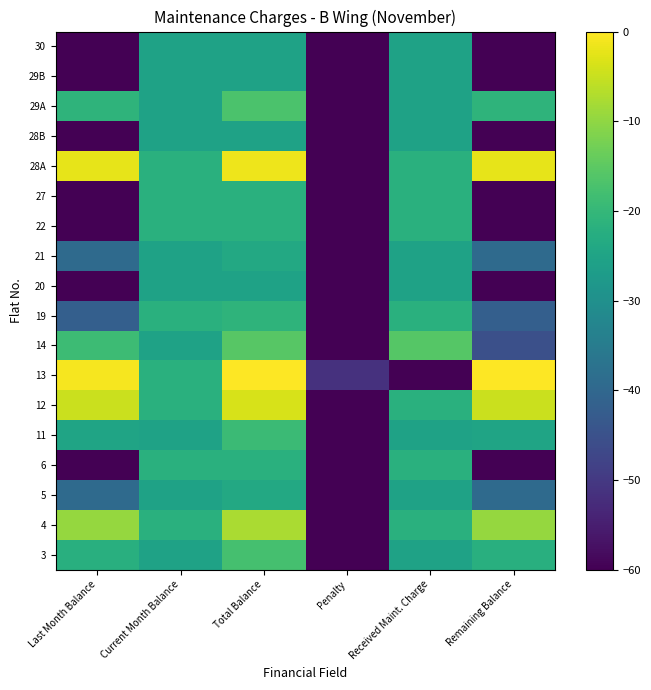

Reading left to right, transcribe all the data shown in this chart.

3: Last Month Balance=-22.2	Current Month Balance=-25.4	Total Balance=-17.6	Penalty=-91.4	Received Maint. Charge=-25.4	Remaining Balance=-22.2
4: Last Month Balance=-9.5	Current Month Balance=-21.9	Total Balance=-7.6	Penalty=-91.4	Received Maint. Charge=-21.9	Remaining Balance=-9.5
5: Last Month Balance=-39.4	Current Month Balance=-25.4	Total Balance=-23.8	Penalty=-91.4	Received Maint. Charge=-25.4	Remaining Balance=-39.4
6: Last Month Balance=-91.4	Current Month Balance=-21.9	Total Balance=-21.9	Penalty=-91.4	Received Maint. Charge=-21.9	Remaining Balance=-91.4
11: Last Month Balance=-25.0	Current Month Balance=-25.4	Total Balance=-19.2	Penalty=-91.4	Received Maint. Charge=-25.4	Remaining Balance=-25.0
12: Last Month Balance=-4.8	Current Month Balance=-21.9	Total Balance=-3.7	Penalty=-91.4	Received Maint. Charge=-21.9	Remaining Balance=-4.8
13: Last Month Balance=-0.8	Current Month Balance=-21.9	Total Balance=-0.0	Penalty=-51.4	Received Maint. Charge=-91.4	Remaining Balance=0.0
14: Last Month Balance=-18.9	Current Month Balance=-25.4	Total Balance=-15.6	Penalty=-91.4	Received Maint. Charge=-15.8	Remaining Balance=-45.4
19: Last Month Balance=-41.9	Current Month Balance=-21.9	Total Balance=-21.0	Penalty=-91.4	Received Maint. Charge=-21.9	Remaining Balance=-41.9
20: Last Month Balance=-91.4	Current Month Balance=-25.4	Total Balance=-25.4	Penalty=-91.4	Received Maint. Charge=-25.4	Remaining Balance=-91.4
21: Last Month Balance=-39.4	Current Month Balance=-25.4	Total Balance=-23.8	Penalty=-91.4	Received Maint. Charge=-25.4	Remaining Balance=-39.4
22: Last Month Balance=-91.4	Current Month Balance=-21.9	Total Balance=-21.9	Penalty=-91.4	Received Maint. Charge=-21.9	Remaining Balance=-91.4
27: Last Month Balance=-91.4	Current Month Balance=-21.9	Total Balance=-21.9	Penalty=-91.4	Received Maint. Charge=-21.9	Remaining Balance=-91.4
28A: Last Month Balance=-2.3	Current Month Balance=-21.9	Total Balance=-1.4	Penalty=-91.4	Received Maint. Charge=-21.9	Remaining Balance=-2.3
28B: Last Month Balance=-91.4	Current Month Balance=-25.4	Total Balance=-25.4	Penalty=-91.4	Received Maint. Charge=-25.4	Remaining Balance=-91.4
29A: Last Month Balance=-21.0	Current Month Balance=-25.4	Total Balance=-16.9	Penalty=-91.4	Received Maint. Charge=-25.4	Remaining Balance=-21.0
29B: Last Month Balance=-91.4	Current Month Balance=-25.4	Total Balance=-25.4	Penalty=-91.4	Received Maint. Charge=-25.4	Remaining Balance=-91.4
30: Last Month Balance=-91.4	Current Month Balance=-25.4	Total Balance=-25.4	Penalty=-91.4	Received Maint. Charge=-25.4	Remaining Balance=-91.4